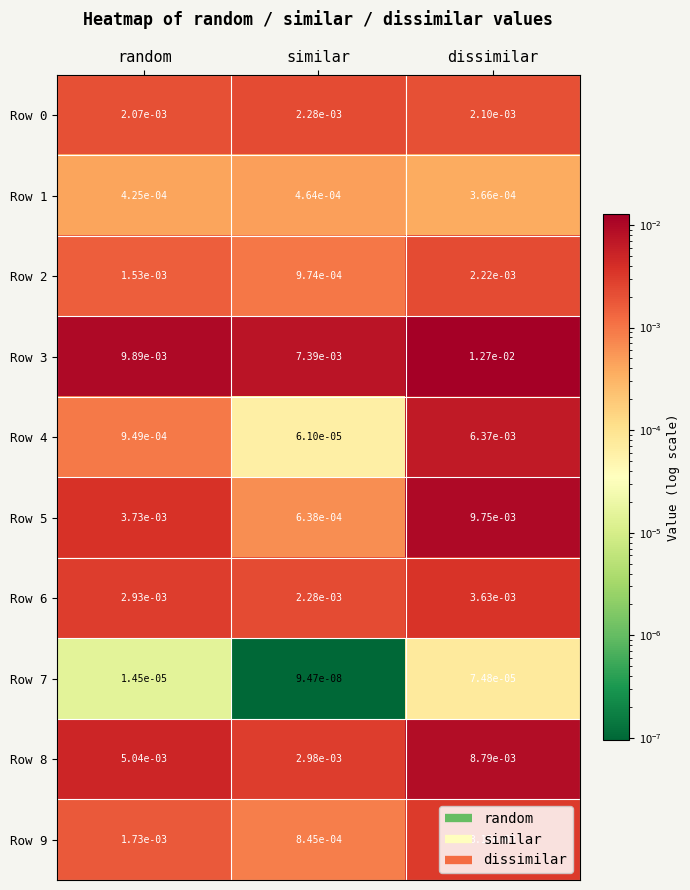

Which label corresponds to the largest value in the chart?

dissimilar